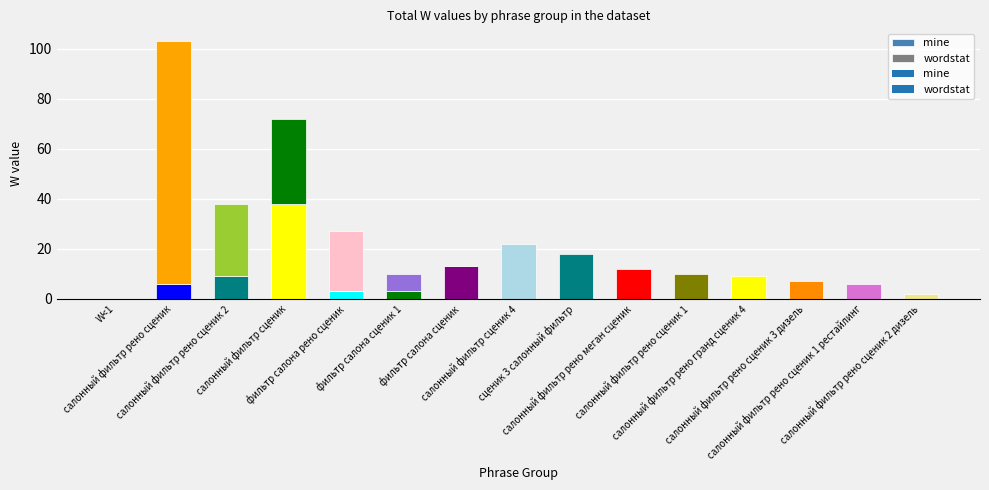

Which category has the lowest value in the mine series?

W<1